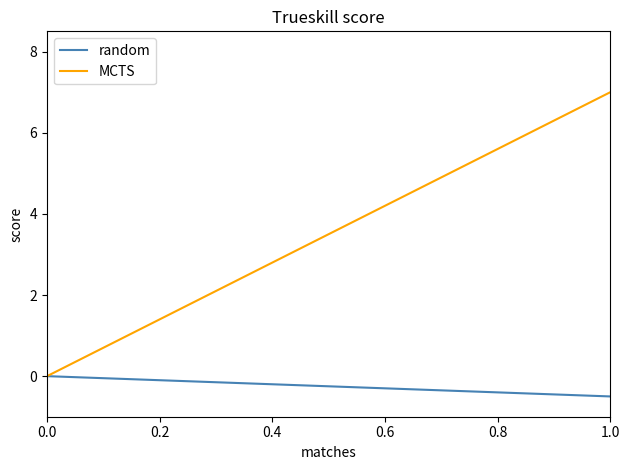

Where does the MCTS series first go above 4?

0.6